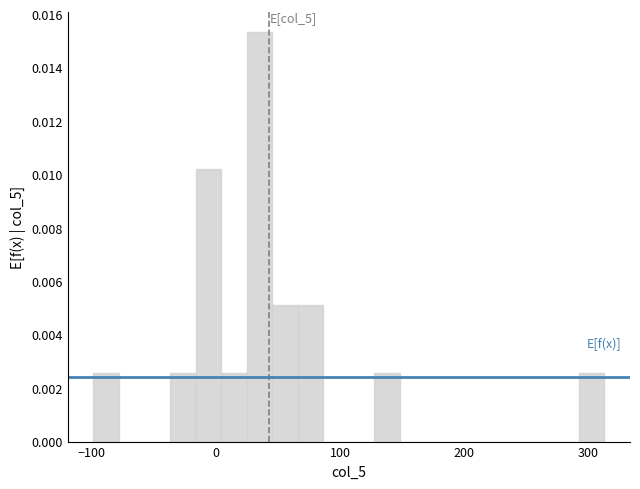

Read against the x-axis, roughly where is the centre of the tallest bar?

30